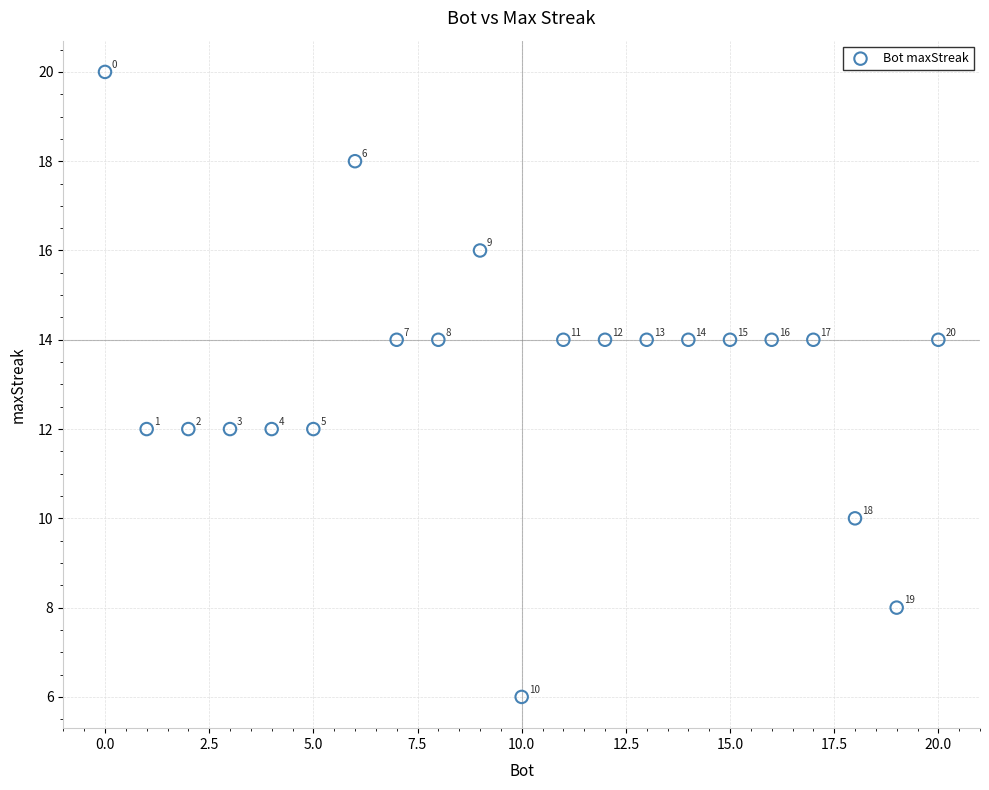

What is the range of X values (max minus min)?

20